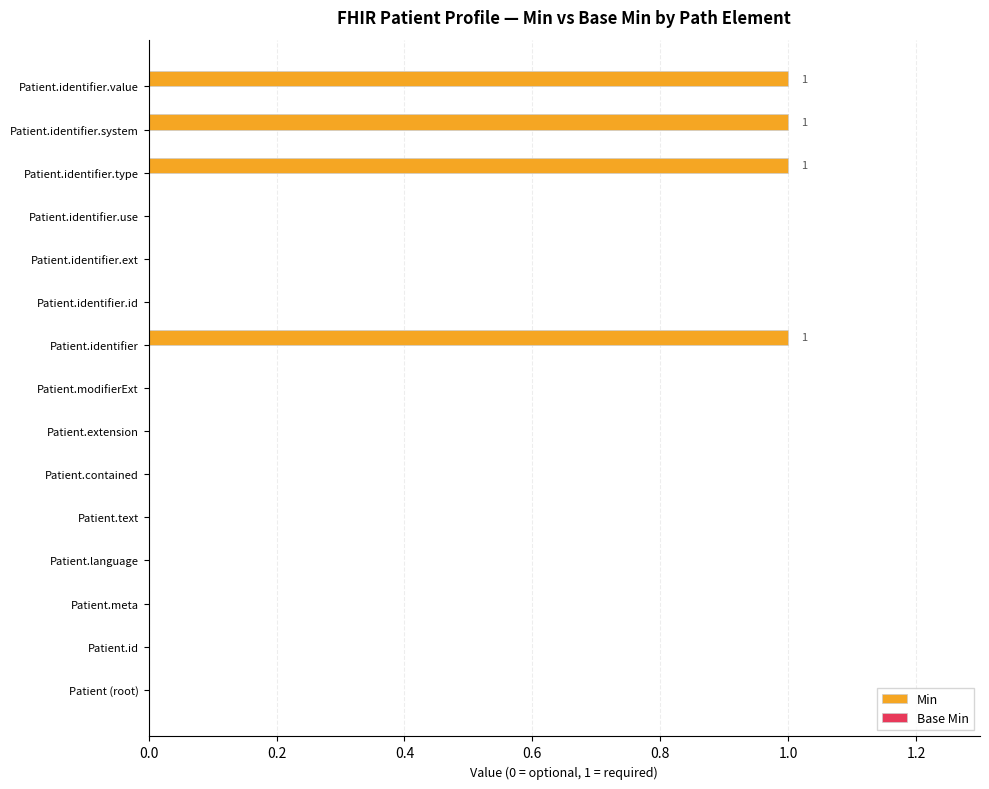

True or false: the data shows 0 at Patient.identifier.ext.

True